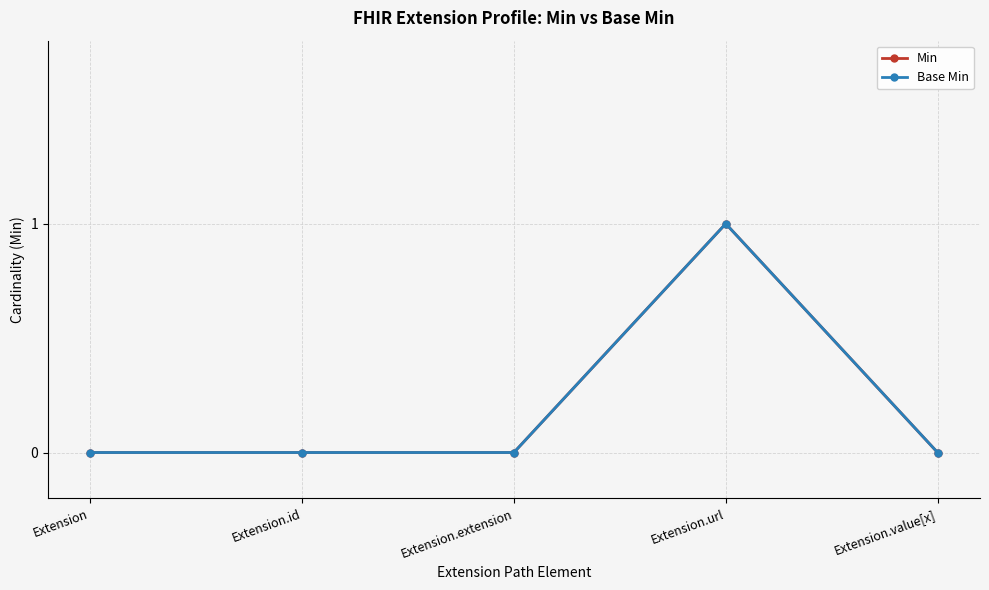

Does the chart display data point markers on the line(s)?

Yes